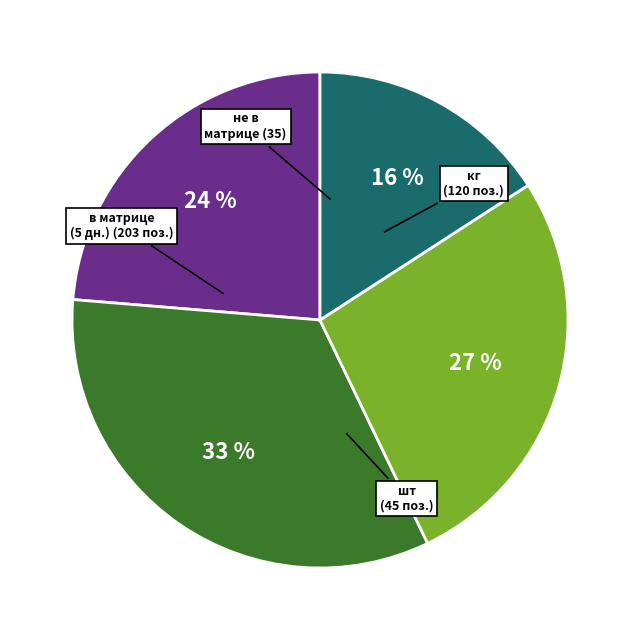

Does any single category account for the majority?

No